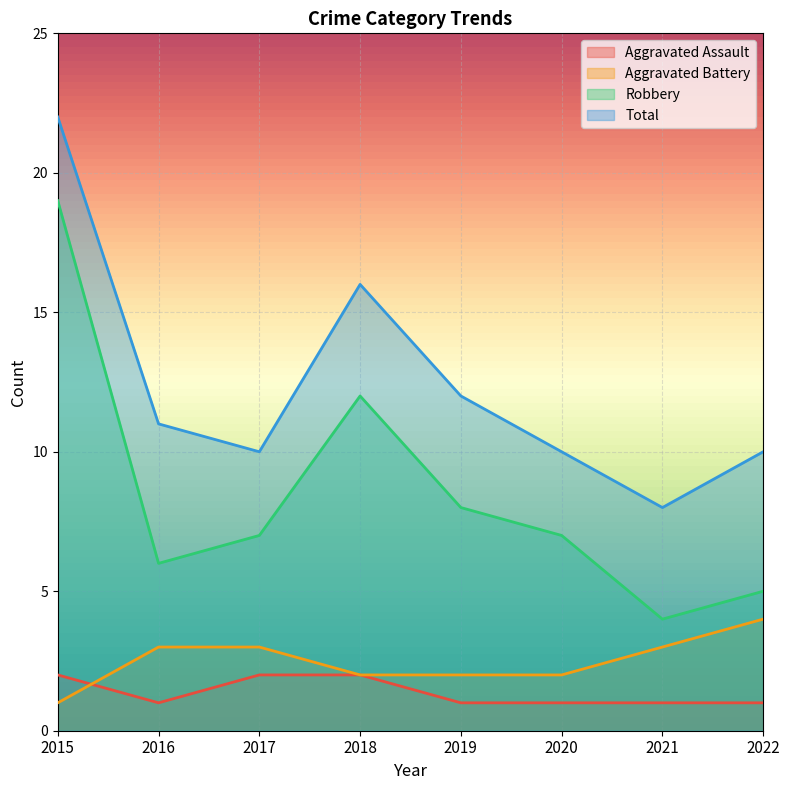

At which label does Aggravated Assault reach its peak?

2015